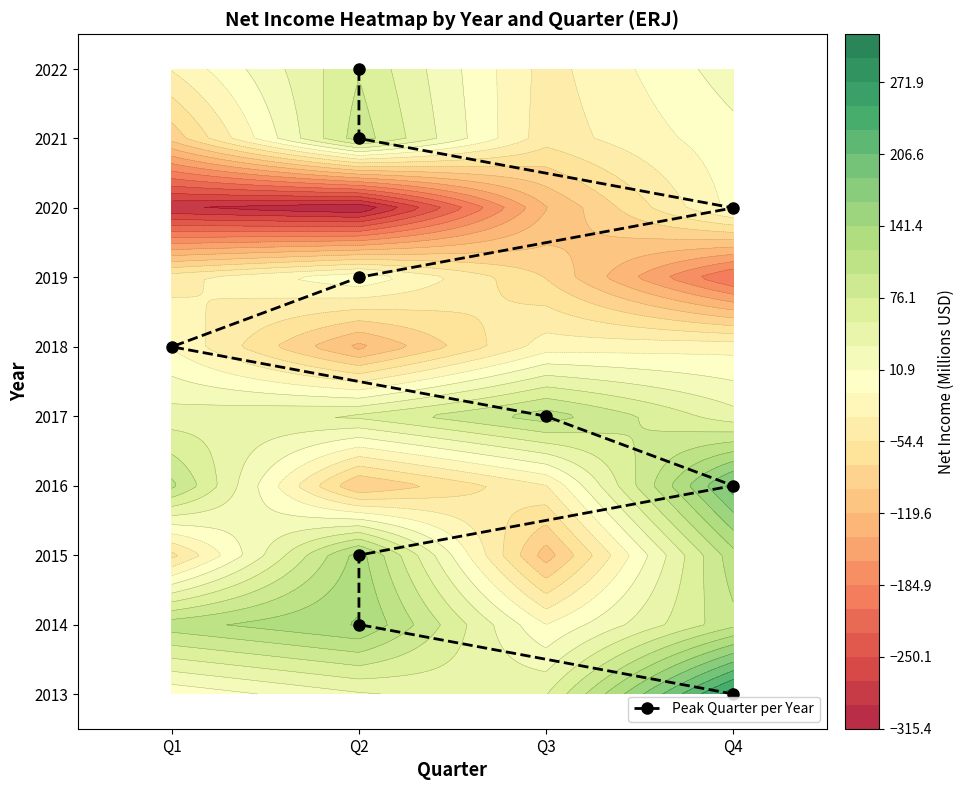

How many positive values are there?

9